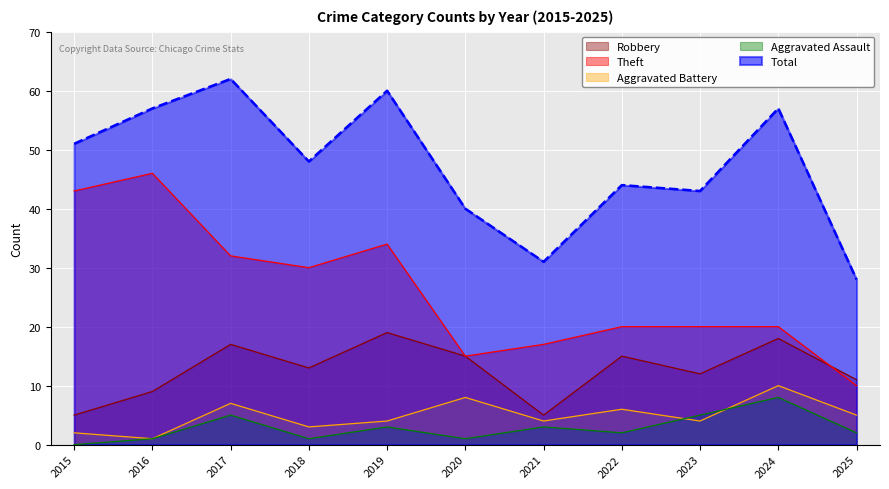

The Robbery series shows 5 at 2015. True or false?

True